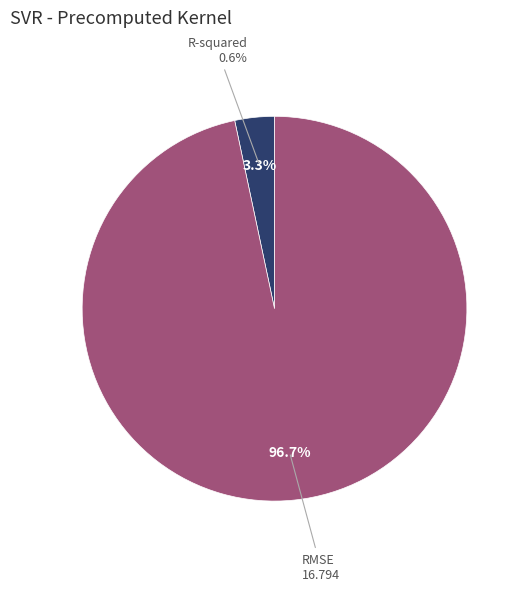

Rank the categories by value from highest to lowest.

RMSE, R-squared